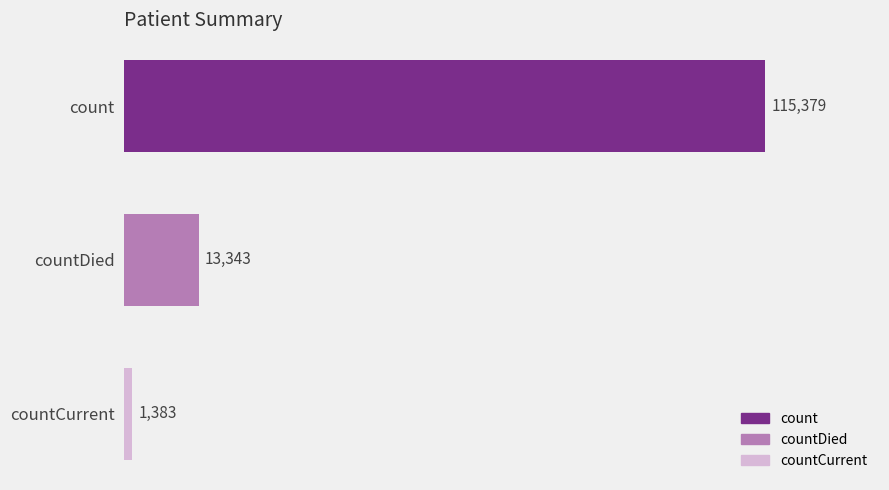

Approximately how many times larger is the value at count compared to countCurrent?

83.4